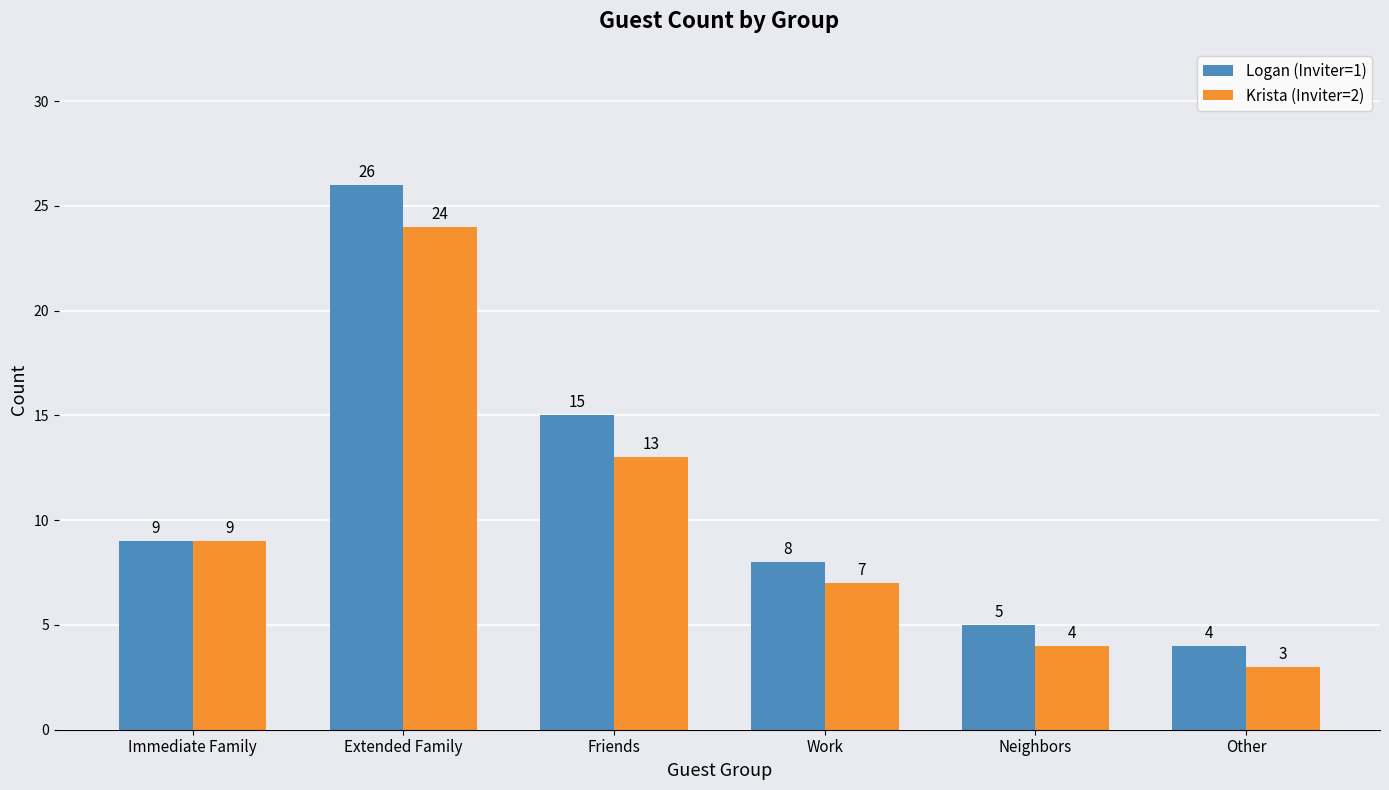

Which series has the largest total across all categories?

Logan (Inviter=1)